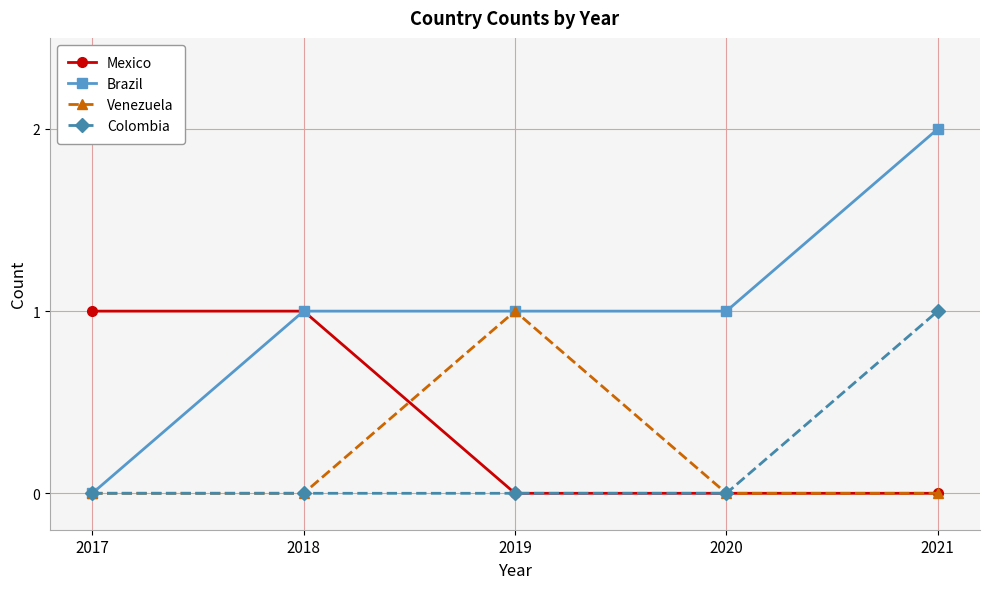

At which category does the chart reach its peak across all series?

2021